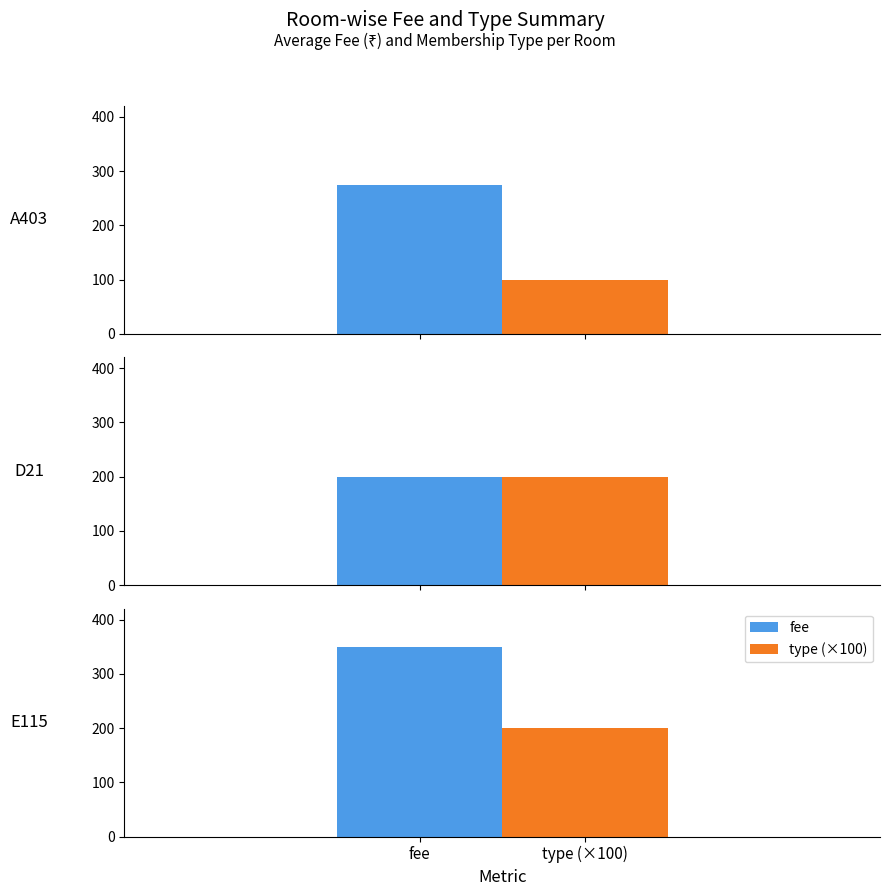

Is it true that type equals 1 at A403?

True